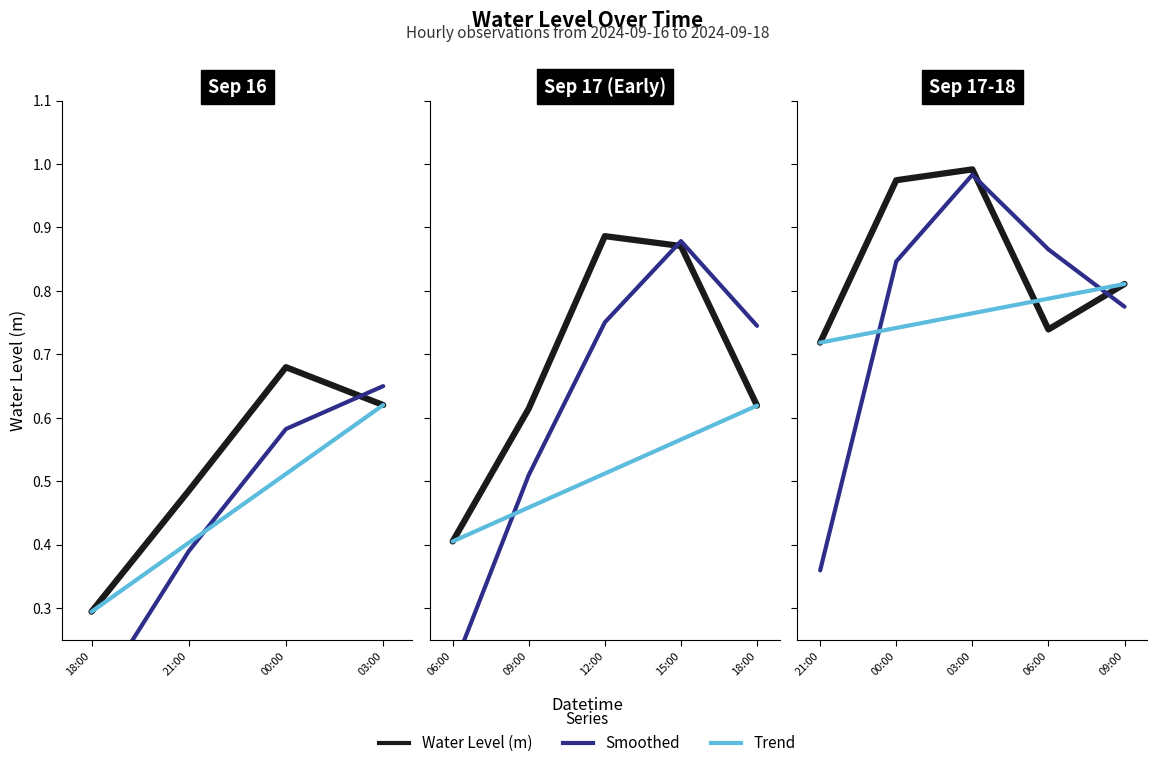

True or false: Smoothed has a value of 0.1 at 18:00.

True